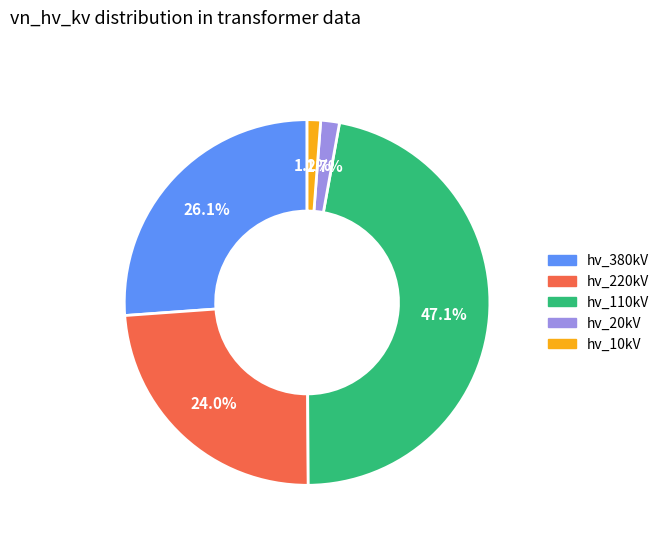

How many slices are in this pie chart?

5